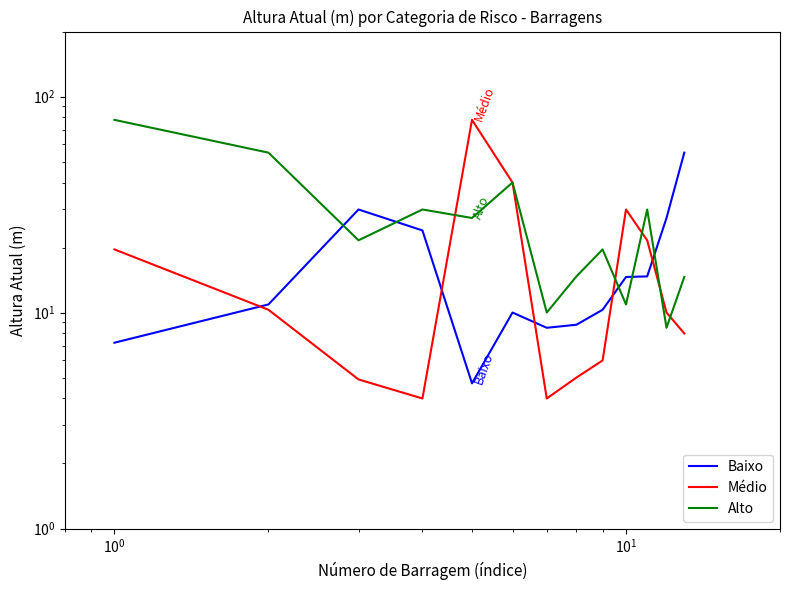

How many interior local peaks does the Médio series have?

2